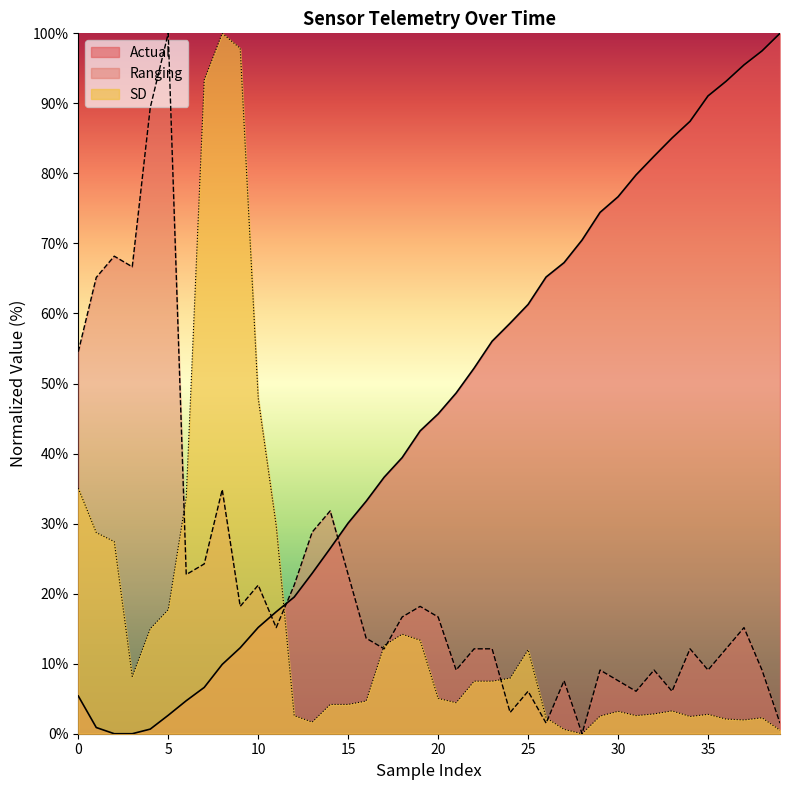

What is the average value of the Actual series?

45.4